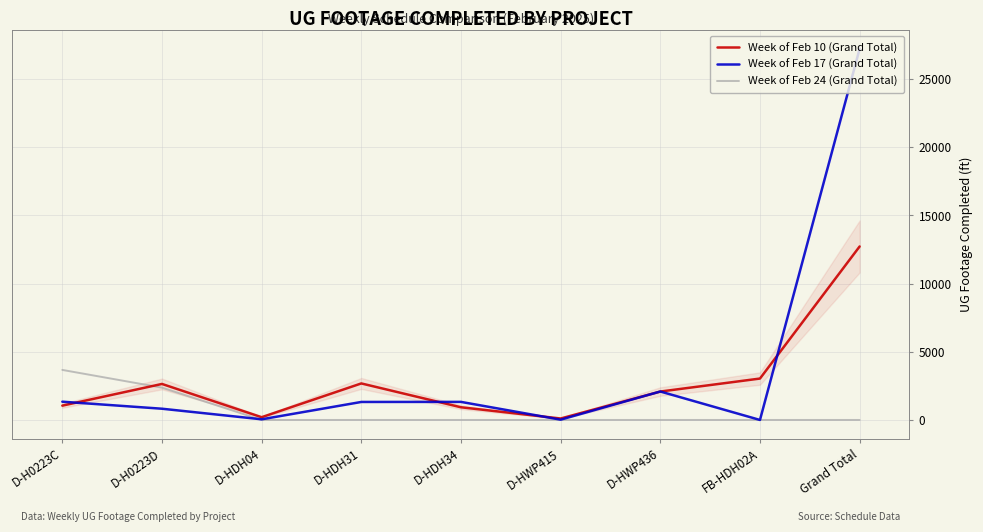

What position from the right is D-H0223D?

8